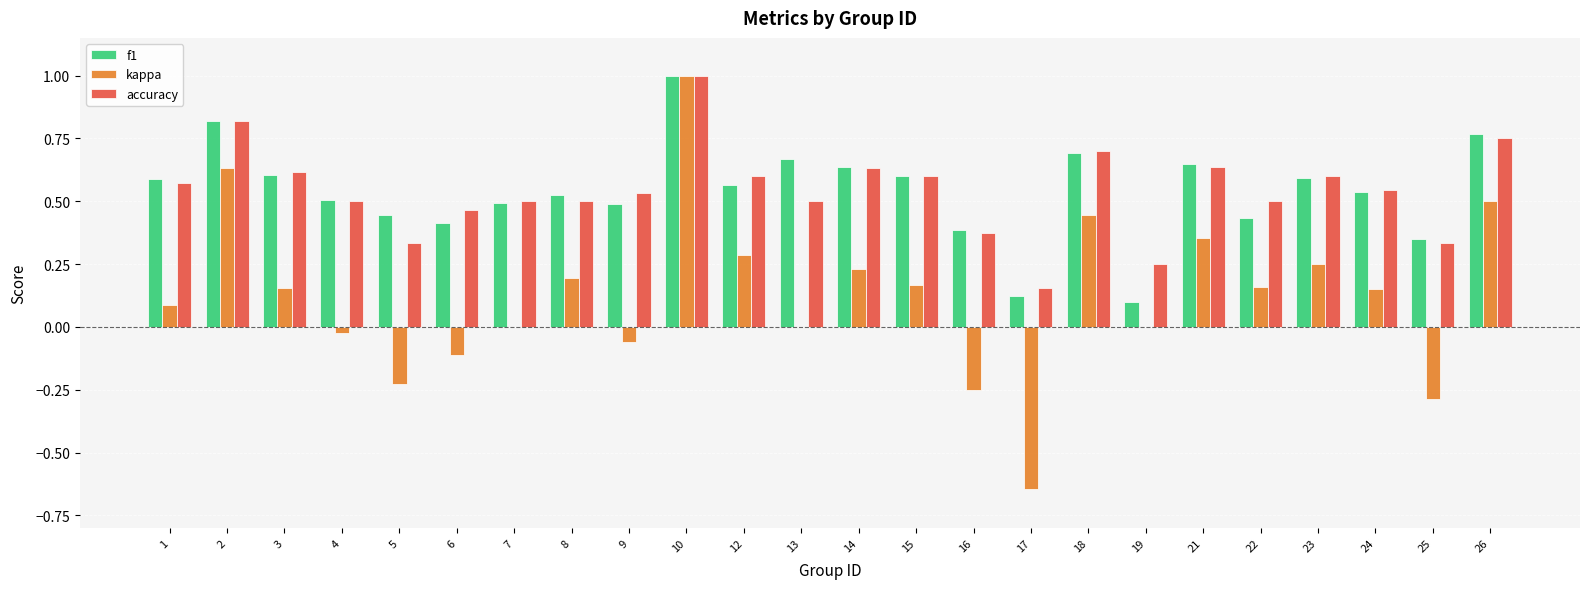

Are the bars horizontal?

No